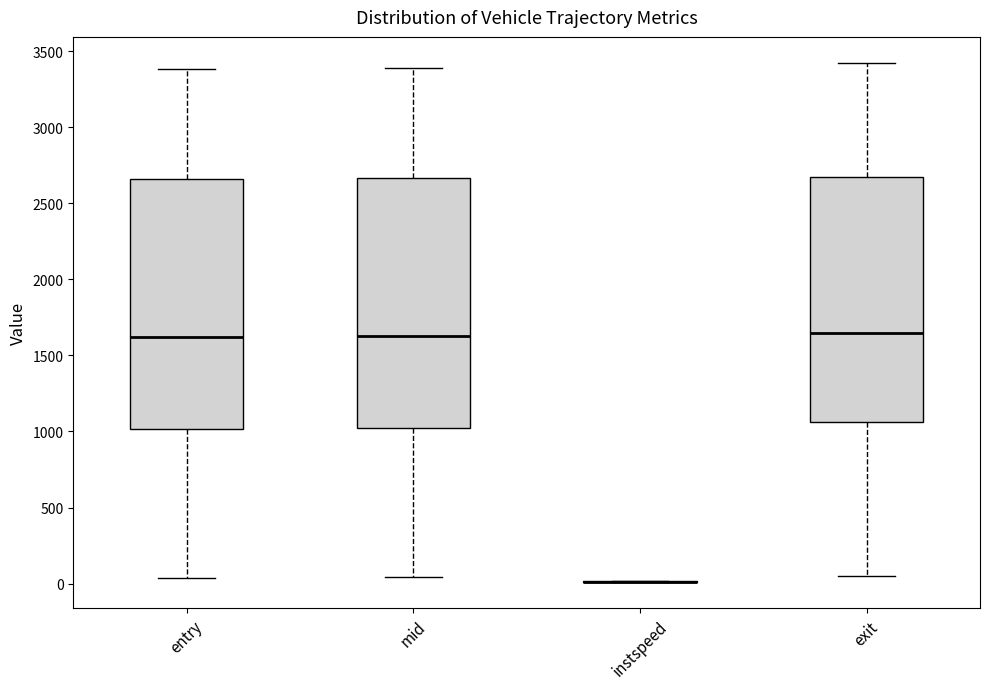

Reading left to right, read every box against the y-axis: the position of its median line, the range the box covers, and the ends of its whiskers. The values are not printed on the chart, so give them approximately, as read against the axis.

entry: median 1600, box 1000 to 2650, whiskers 50 to 3400
mid: median 1650, box 1000 to 2650, whiskers 50 to 3400
instspeed: box collapsed to a line at 0, whiskers 0 to 0
exit: median 1650, box 1050 to 2650, whiskers 50 to 3400